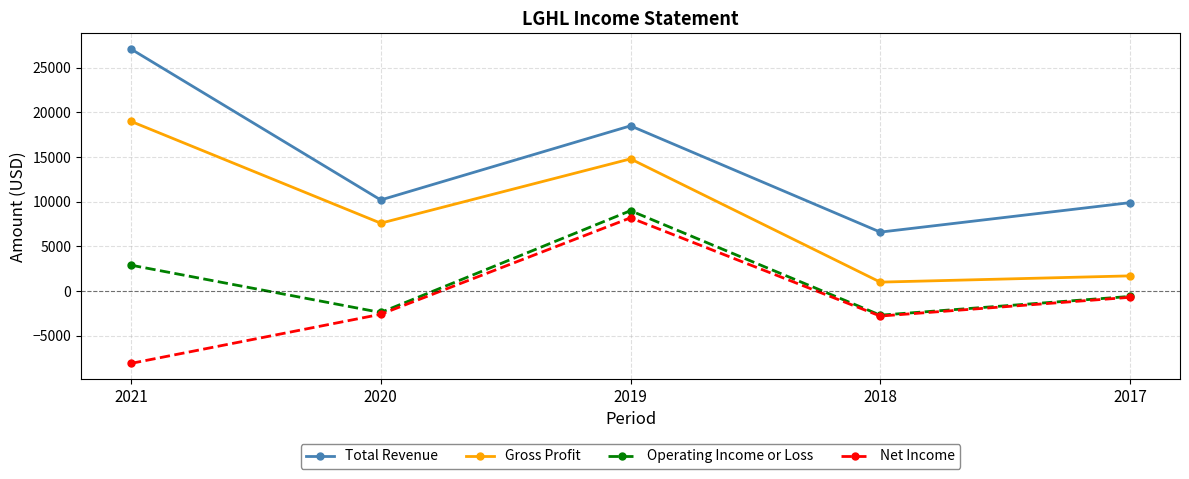

At which category is the sum across all series the highest?

2019